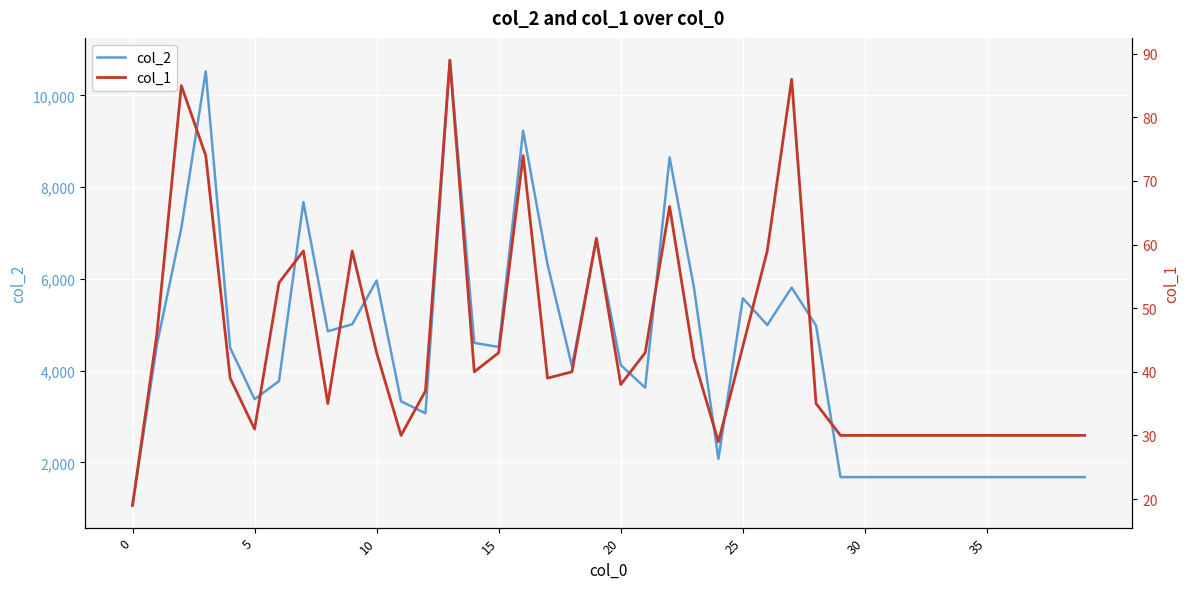

What is the value of the col_2 point at the 10th from the left?

5011